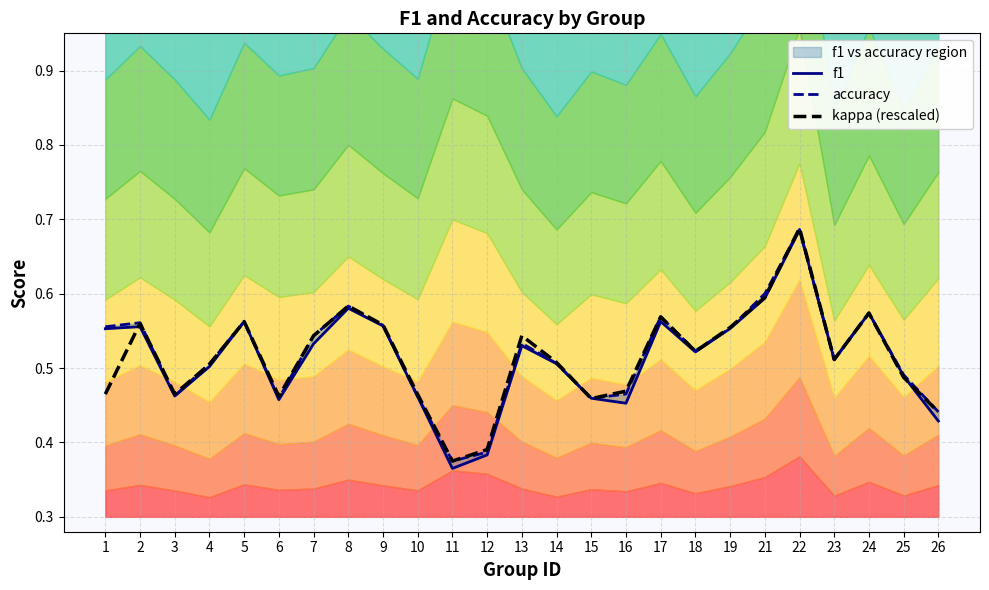

At 19, list the series in order from smallest to largest.

f1, accuracy, kappa (rescaled)